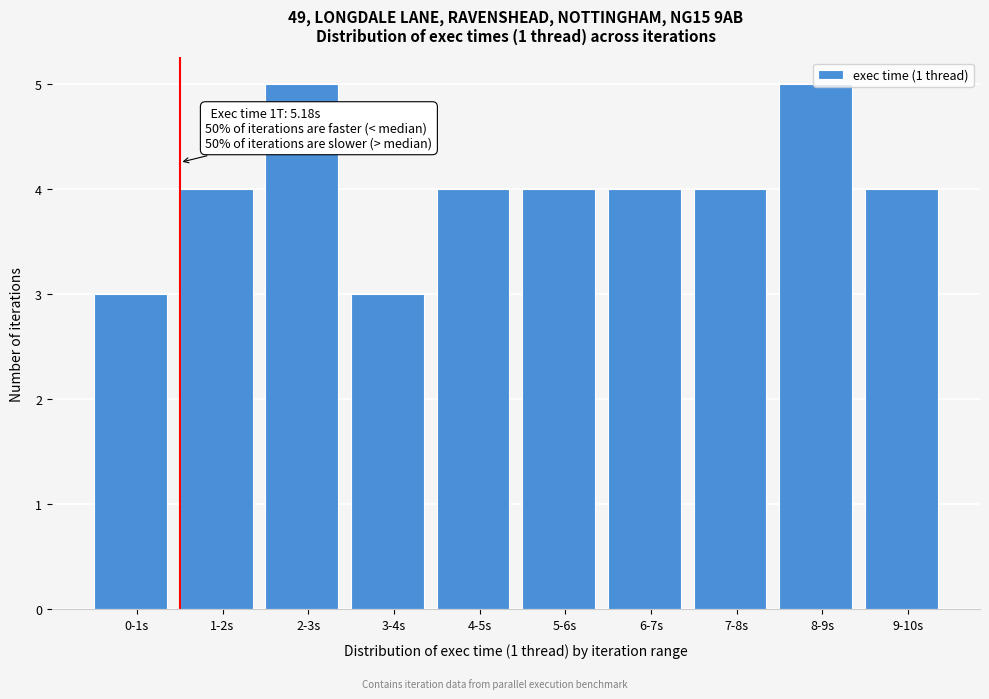

What is the value of the 2nd bar from the left?

4